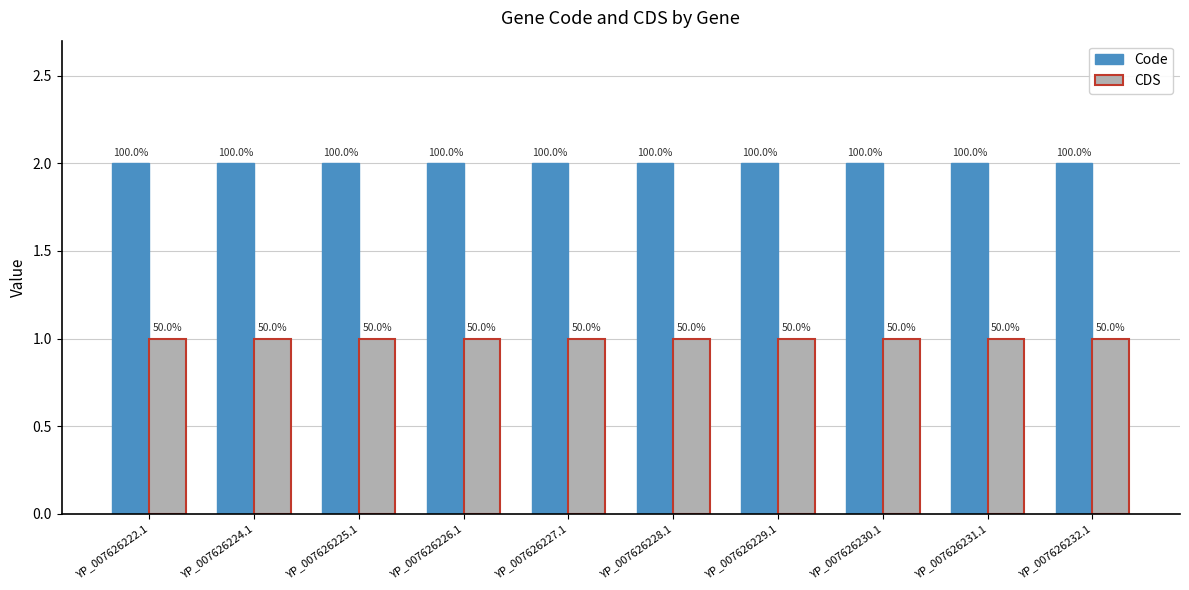

What is the value of the Code bar at the 3rd from the left?

2